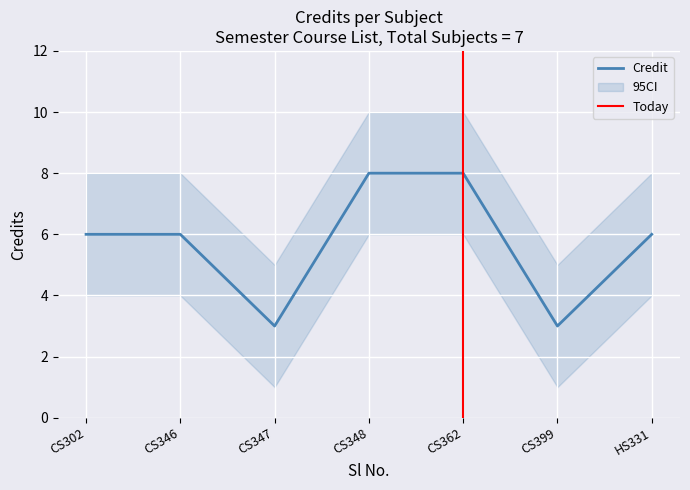

True or false: Credit_lower has a value of 5 at 1.

False